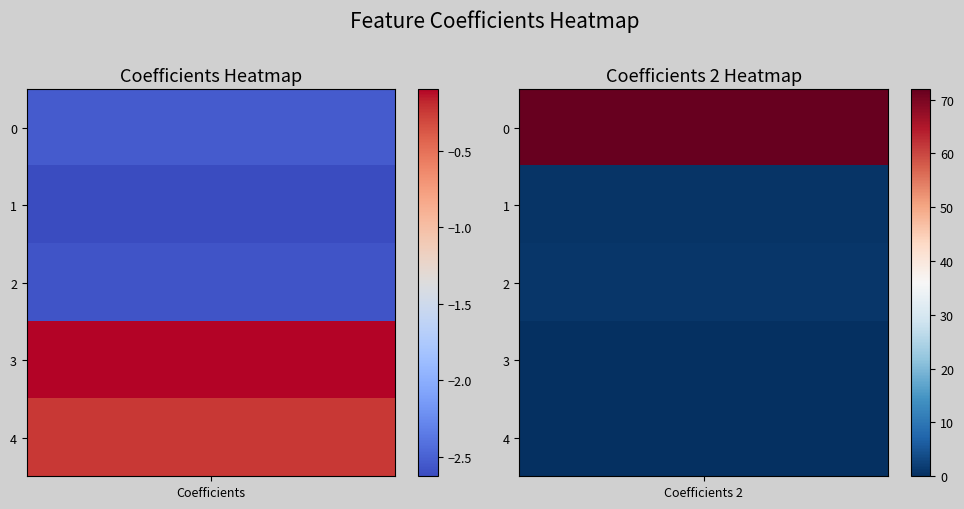

Reading left to right, list all the values displayed in this chart.

2: -2.5	-2.6	-2.6	-0.1	-0.2
12: 72.0	0.7	0.9	-0.0	0.1